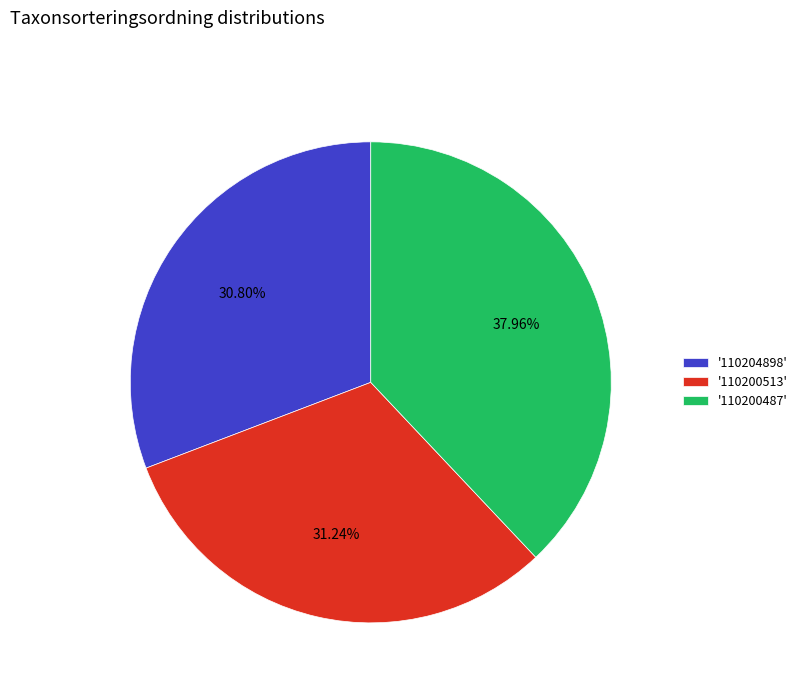

Which has a higher value, '110200487' or '110200513'?

'110200487'